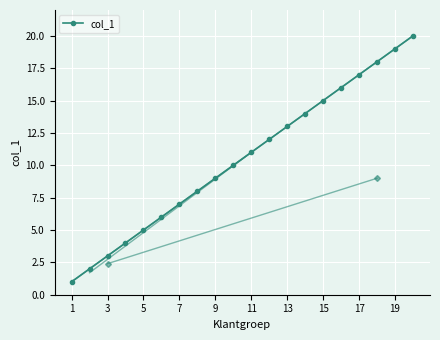

What is the difference between the maximum and minimum values?

19